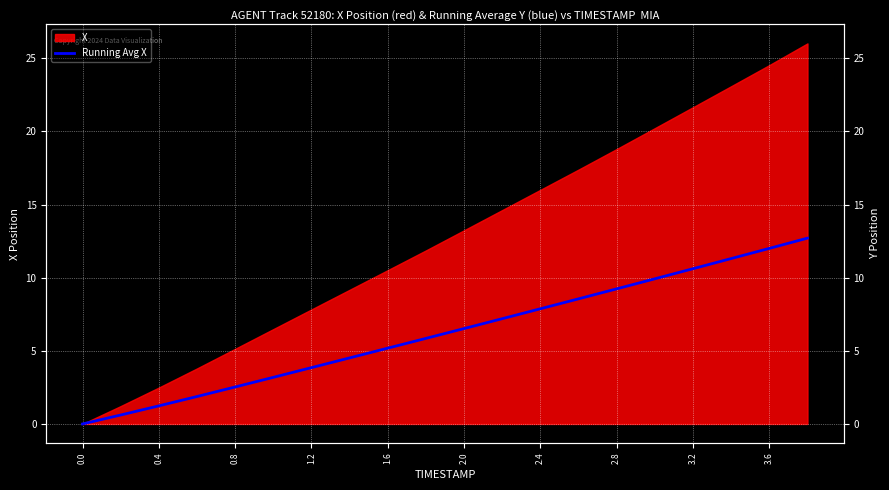

What is the value of the 8th point from the left?

4.5